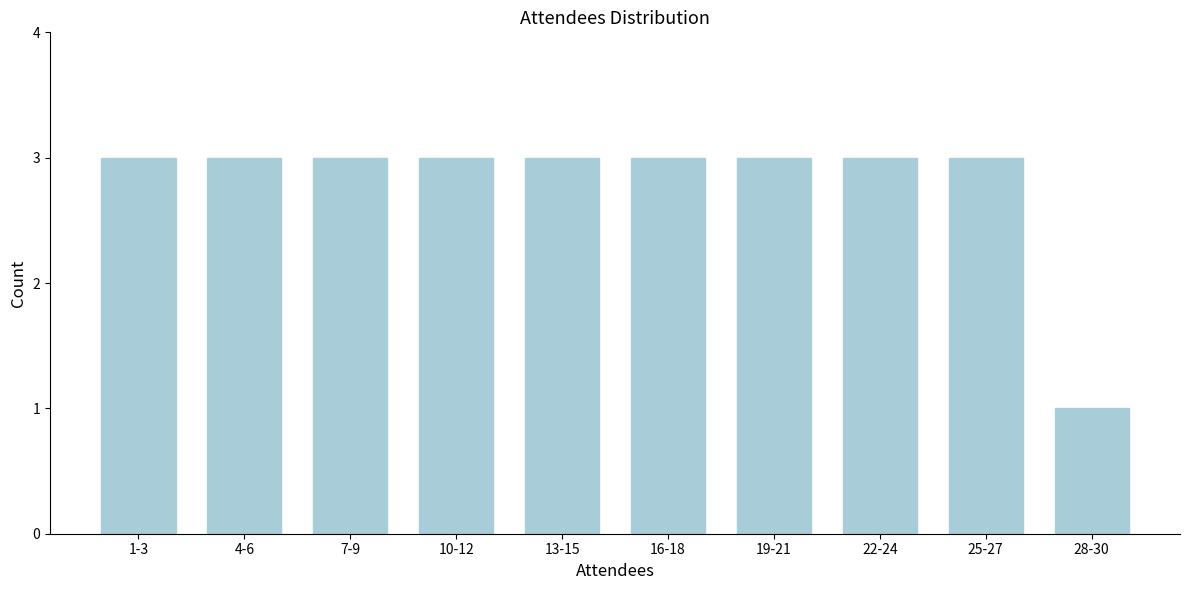

Reading left to right, what are all the values shown in this chart?

1-3=3	4-6=3	7-9=3	10-12=3	13-15=3	16-18=3	19-21=3	22-24=3	25-27=3	28-30=1